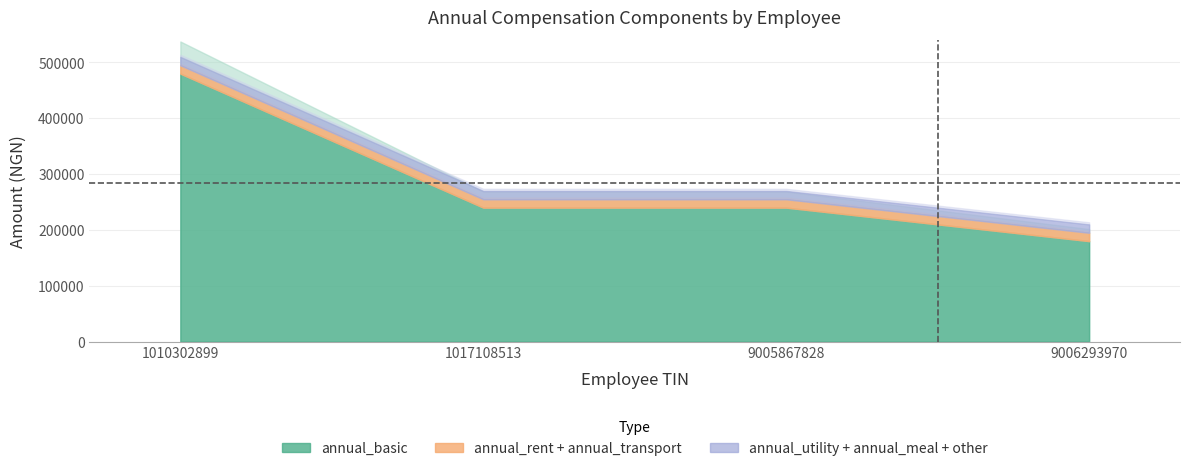

Reading left to right, transcribe all the data shown in this chart.

annual_basic: 480000	240000	240000	180000
annual_rent: 10000	10000	10000	10000
annual_transport: 5000	5000	5000	5000
annual_utility: 0	0	0	0
annual_meal: 0	0	0	0
other_allowances_annual: 0	0	0	0